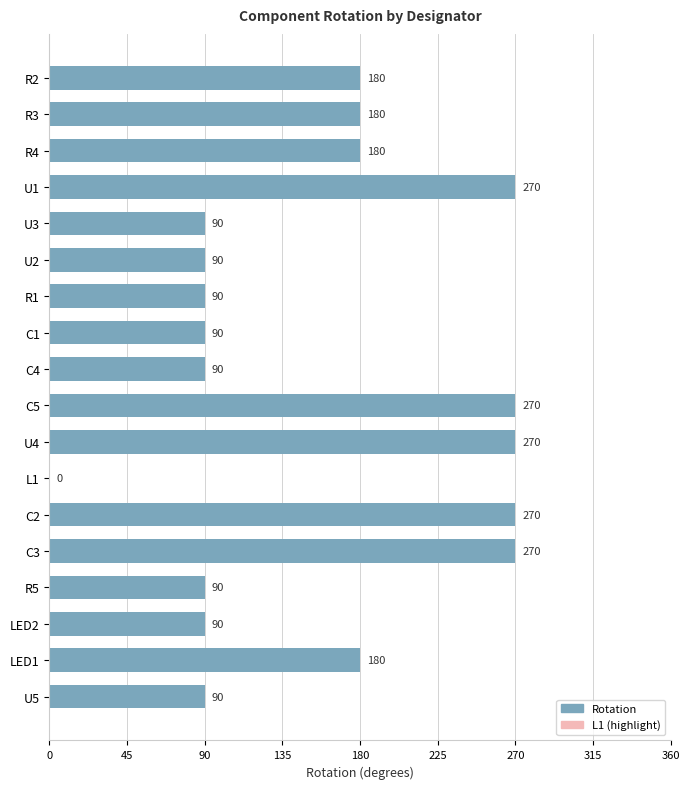

How many series are shown in this chart?

1